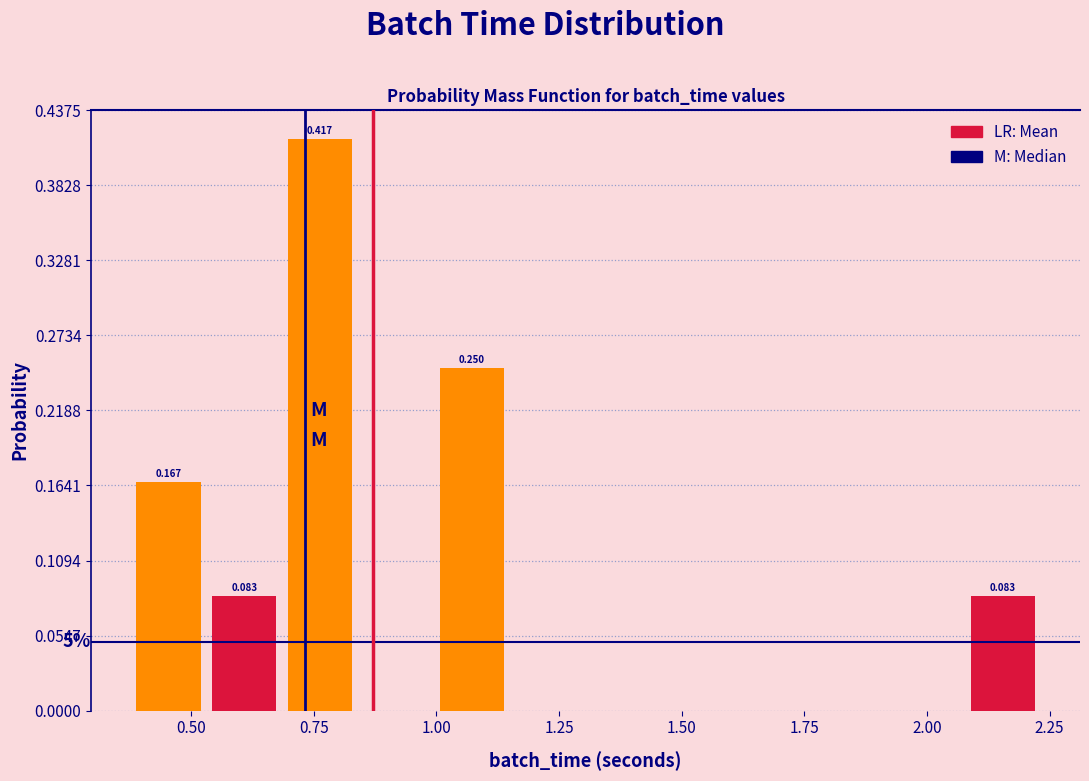

Read against the x-axis, roughly where is the centre of the tallest bar?

0.75